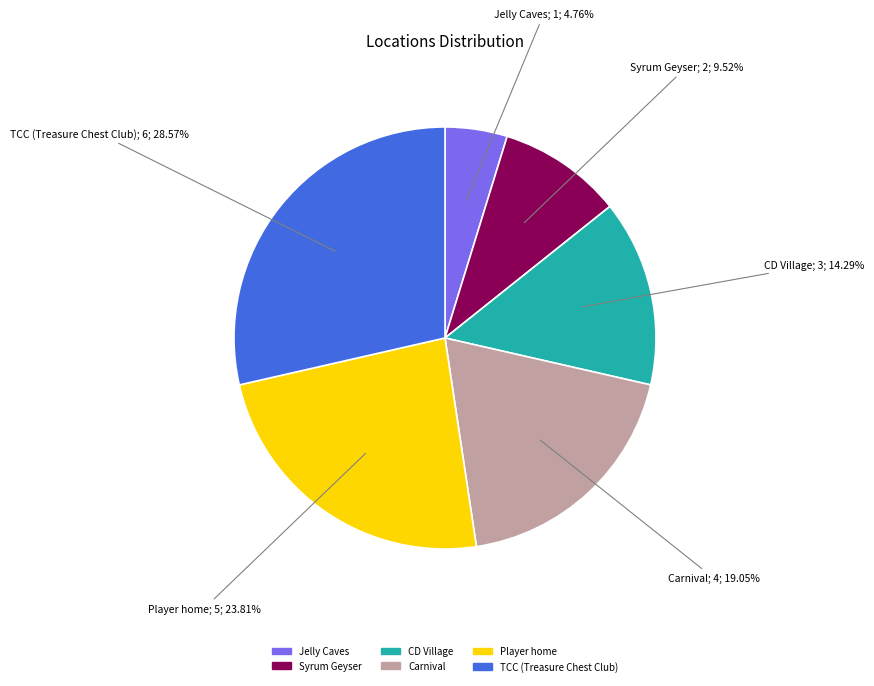

To the nearest percent, what is the average slice percentage?

17%